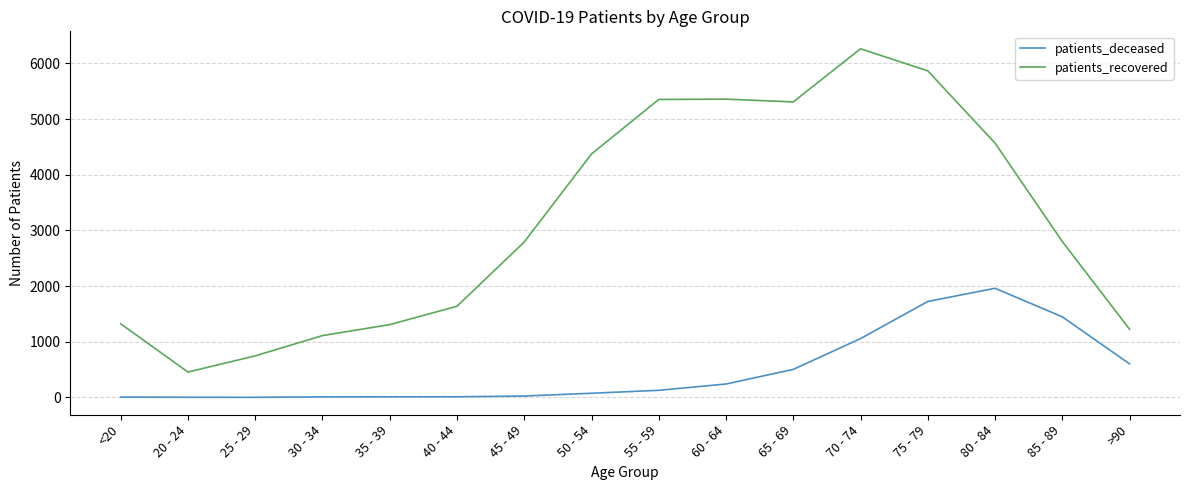

In patients_deceased, how many points are lower than both neighbors (excluding endpoints)?

1